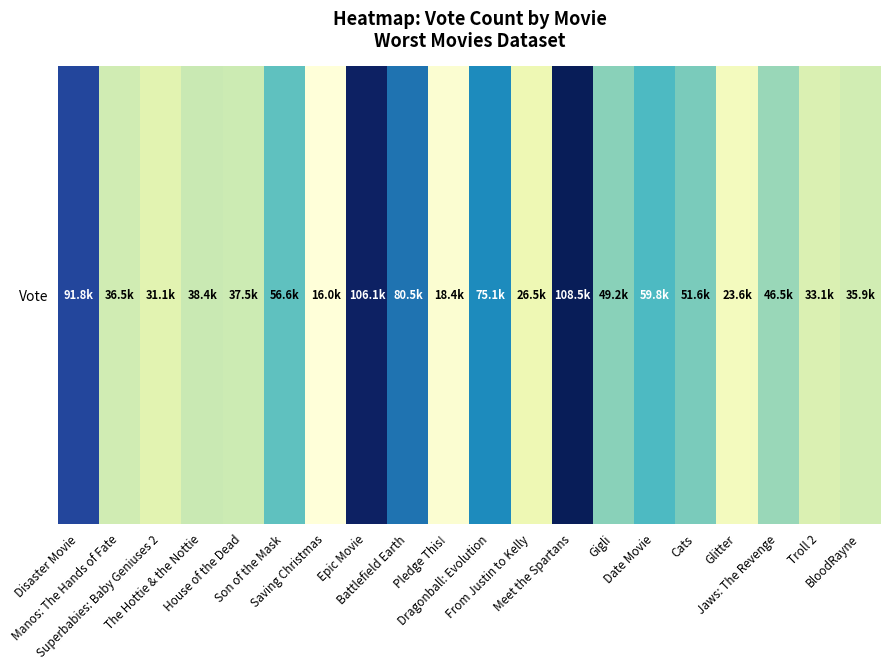

Where is the data nearest to the value 62221?

Date Movie